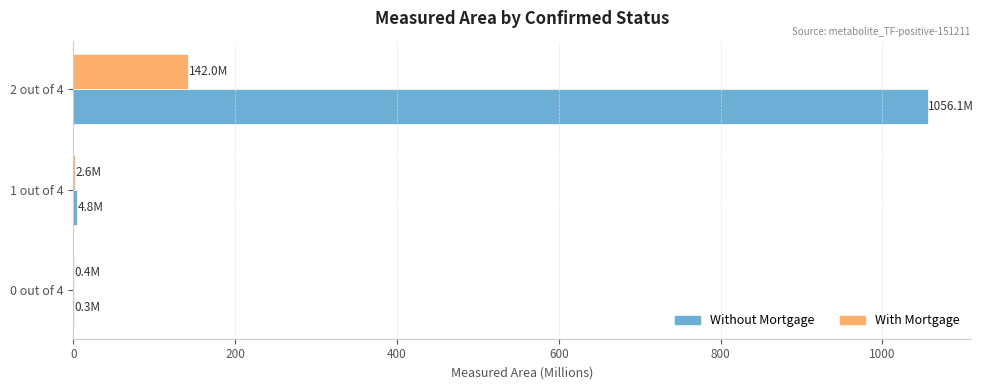

Where is Without Mortgage nearest to the value 528?

1 out of 4